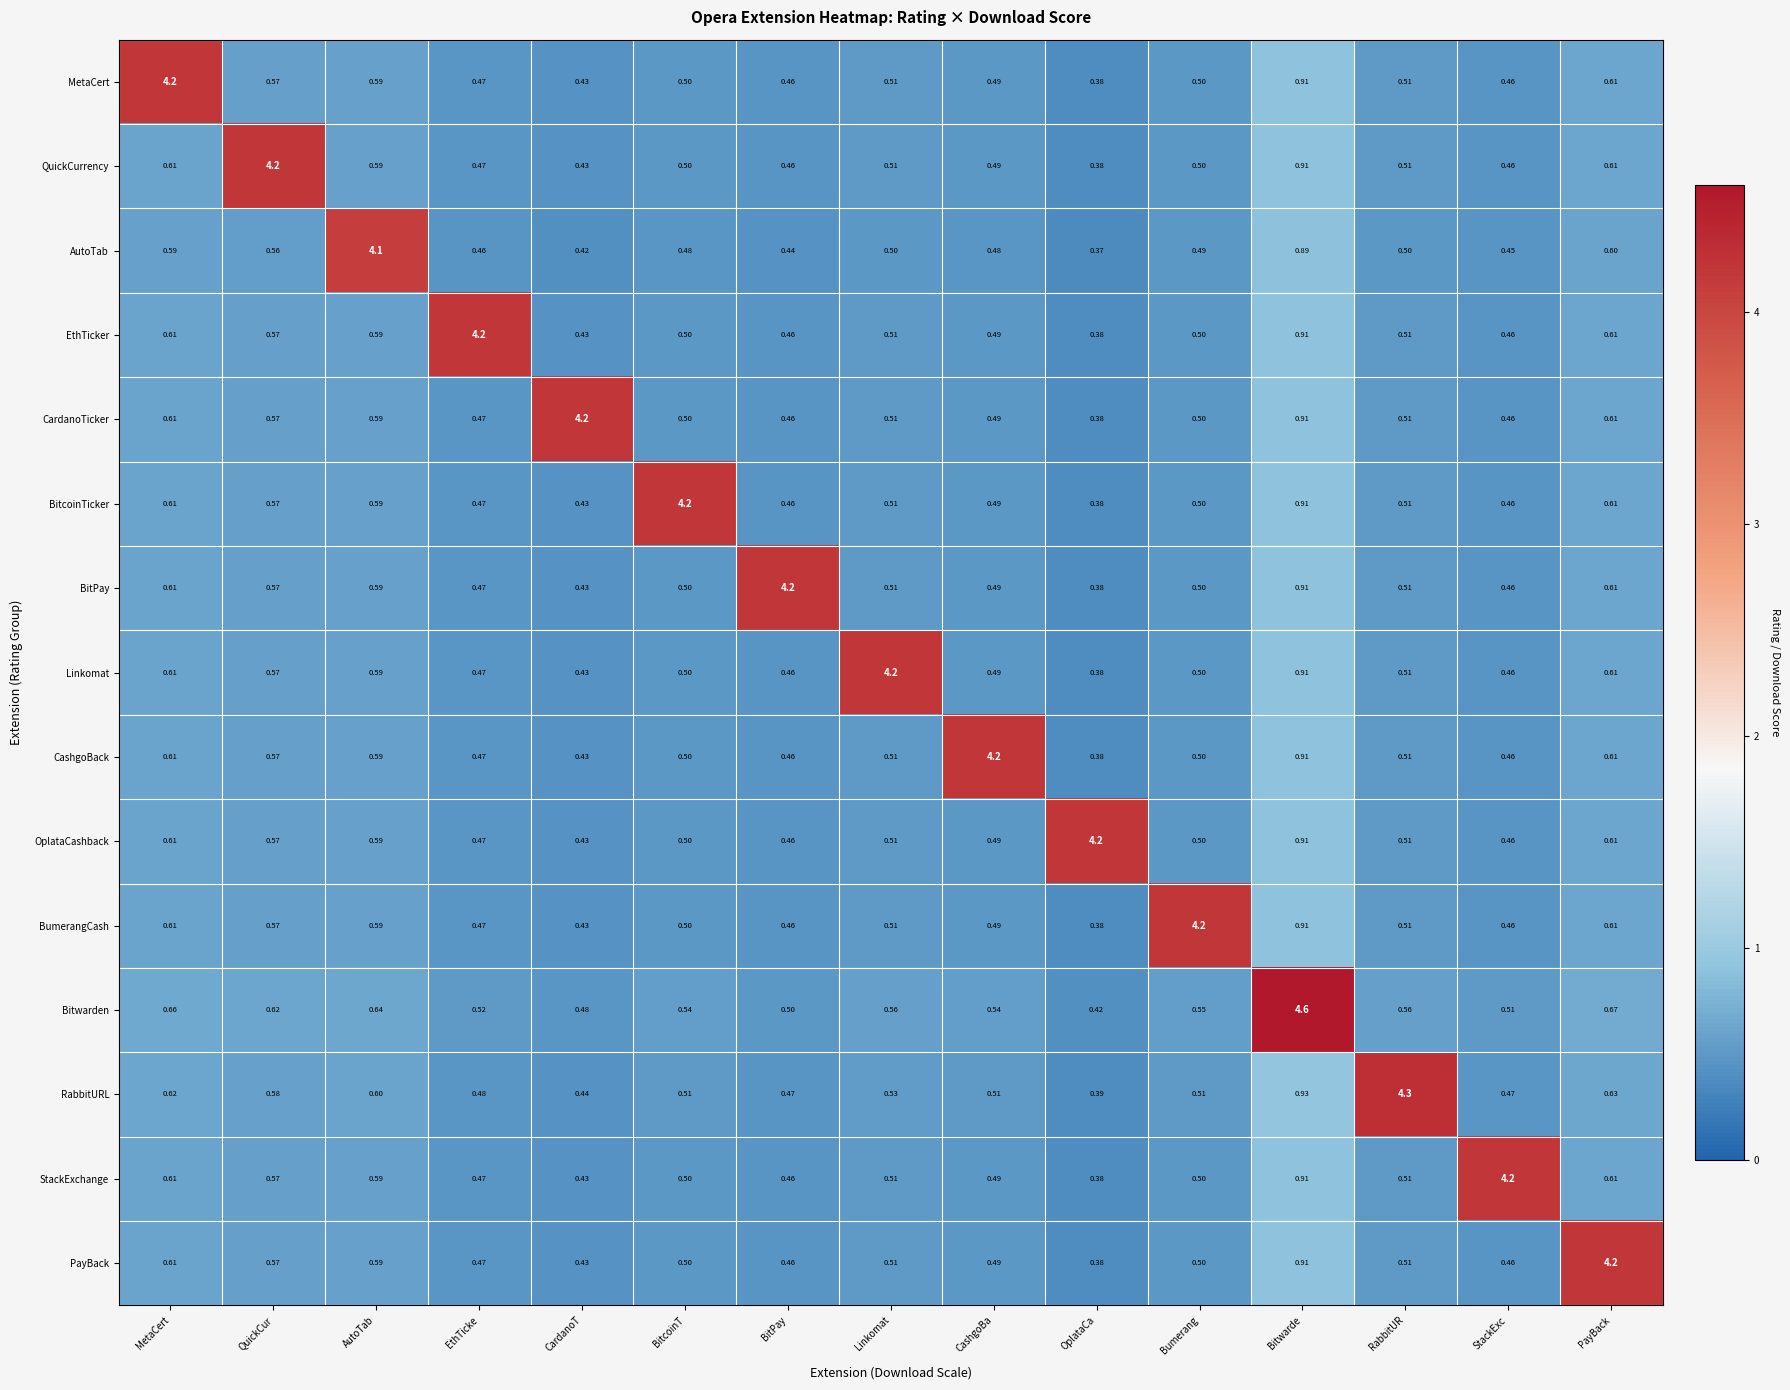

Which series has the widest spread of values?

Bitwarden